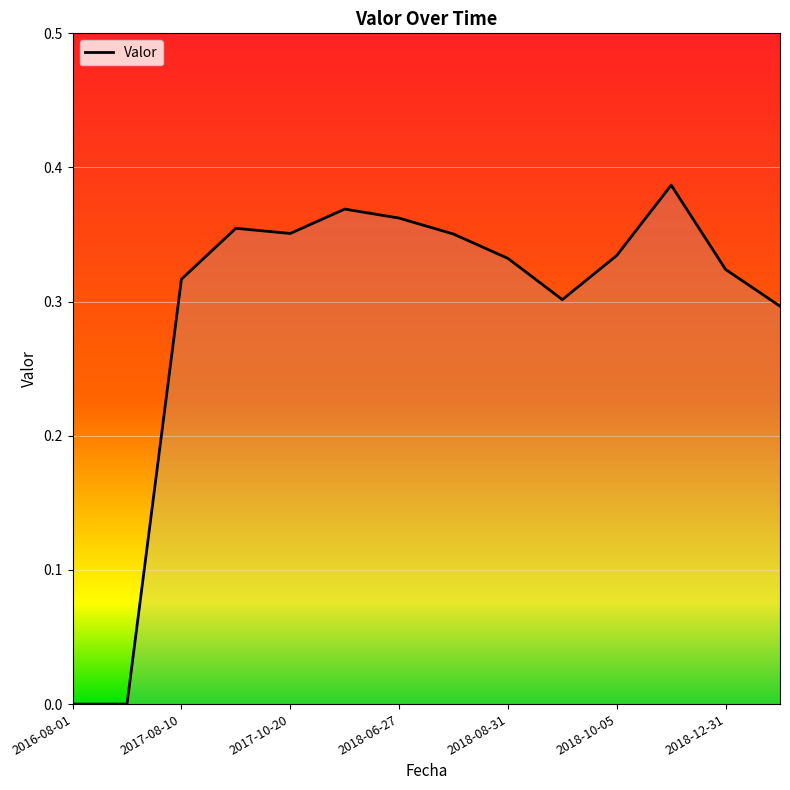

Rank the categories by value from lowest to highest.

2016-08-01, 2016-09-01, 2019-01-06, 2018-09-12, 2017-08-10, 2018-12-31, 2018-08-31, 2018-10-05, 2018-07-20, 2017-10-20, 2017-09-08, 2018-06-27, 2017-11-14, 2018-11-08